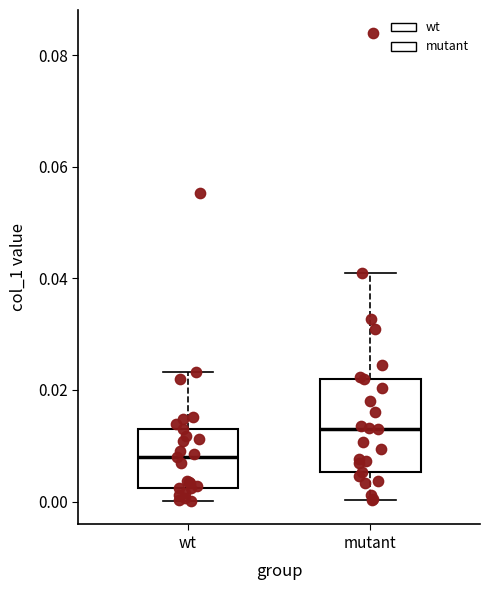

Which box is the tallest, from its lower edge to its upper edge?

mutant